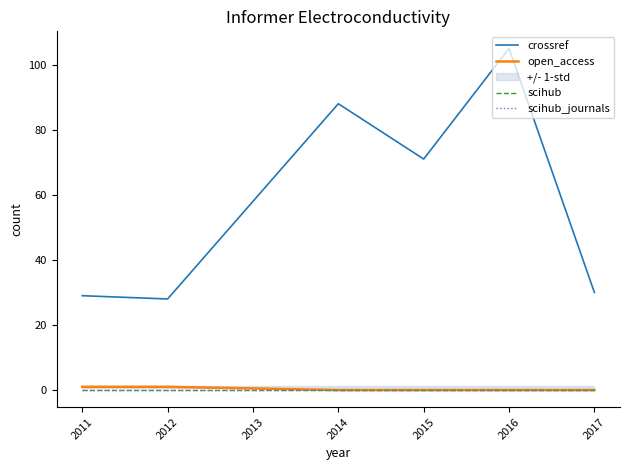

True or false: crossref and open_access intersect in this chart.

False